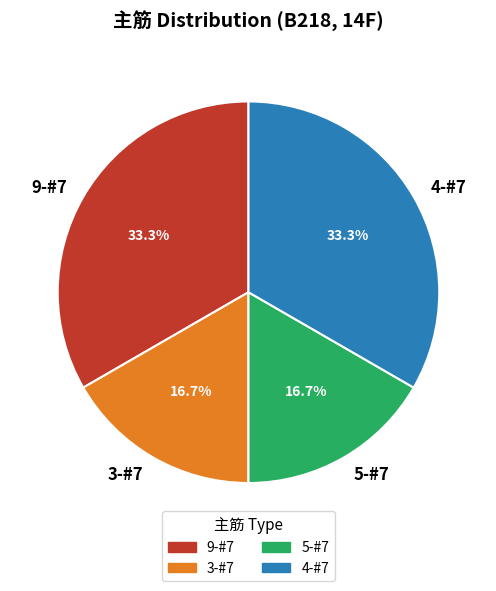

How much of the chart is everything except 3-#7?

83.3%